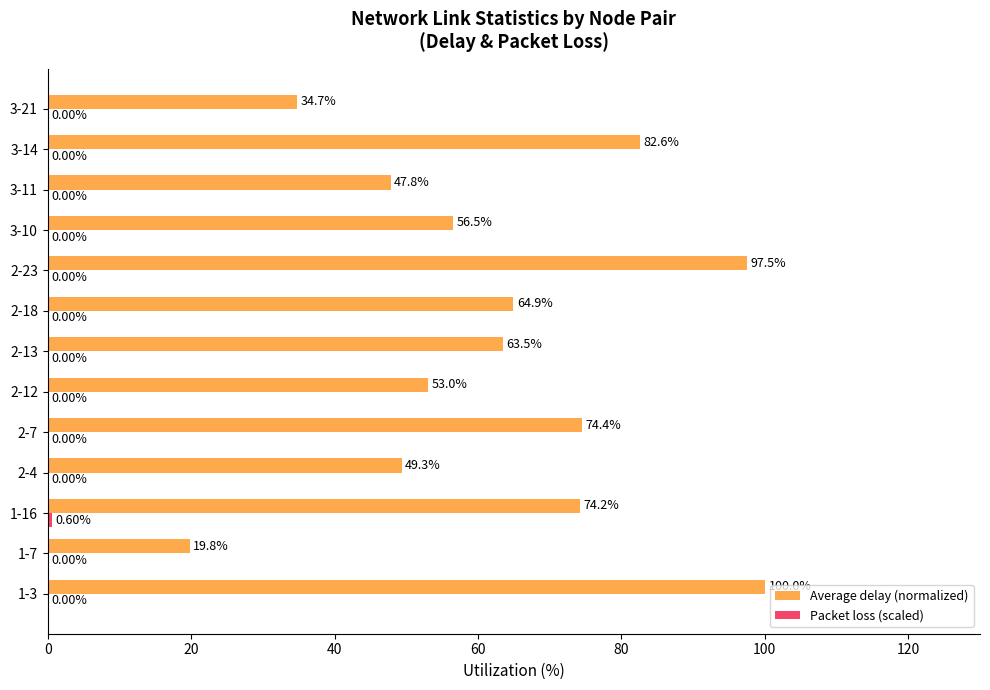

What is the total value across all series at 2-4?

49.3